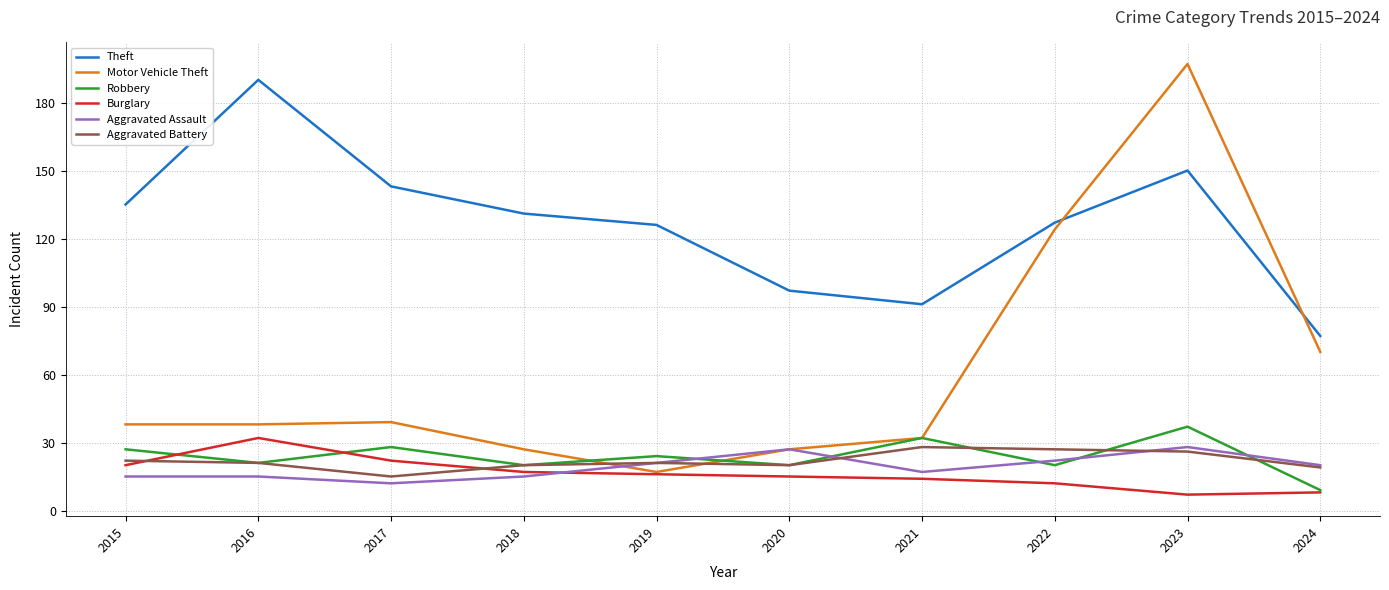

What is the total value across all series at 2024?

203